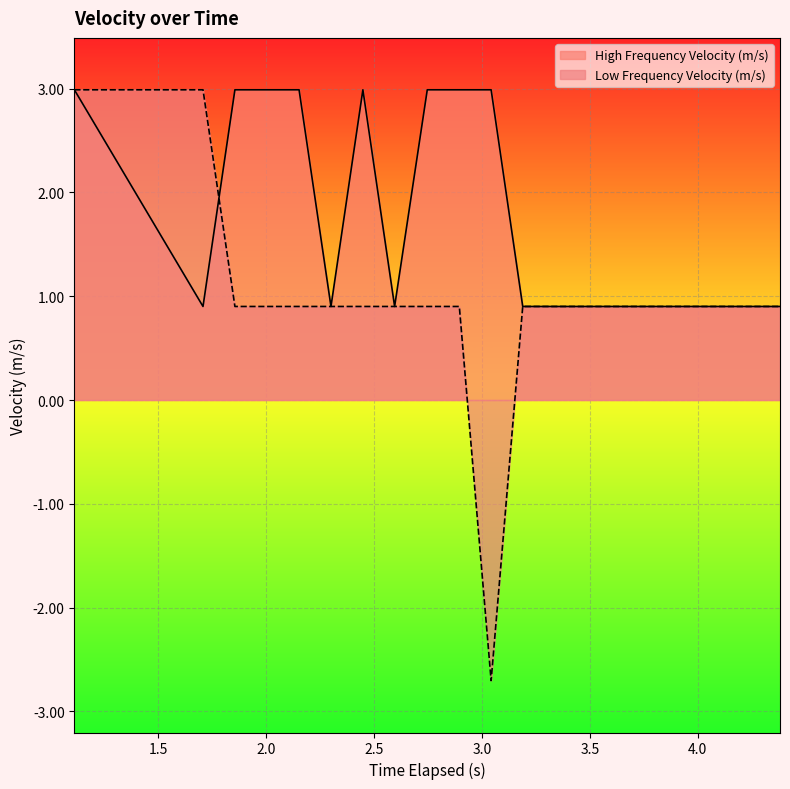

How many interior local peaks does the High Frequency Velocity (m/s) series have?

1